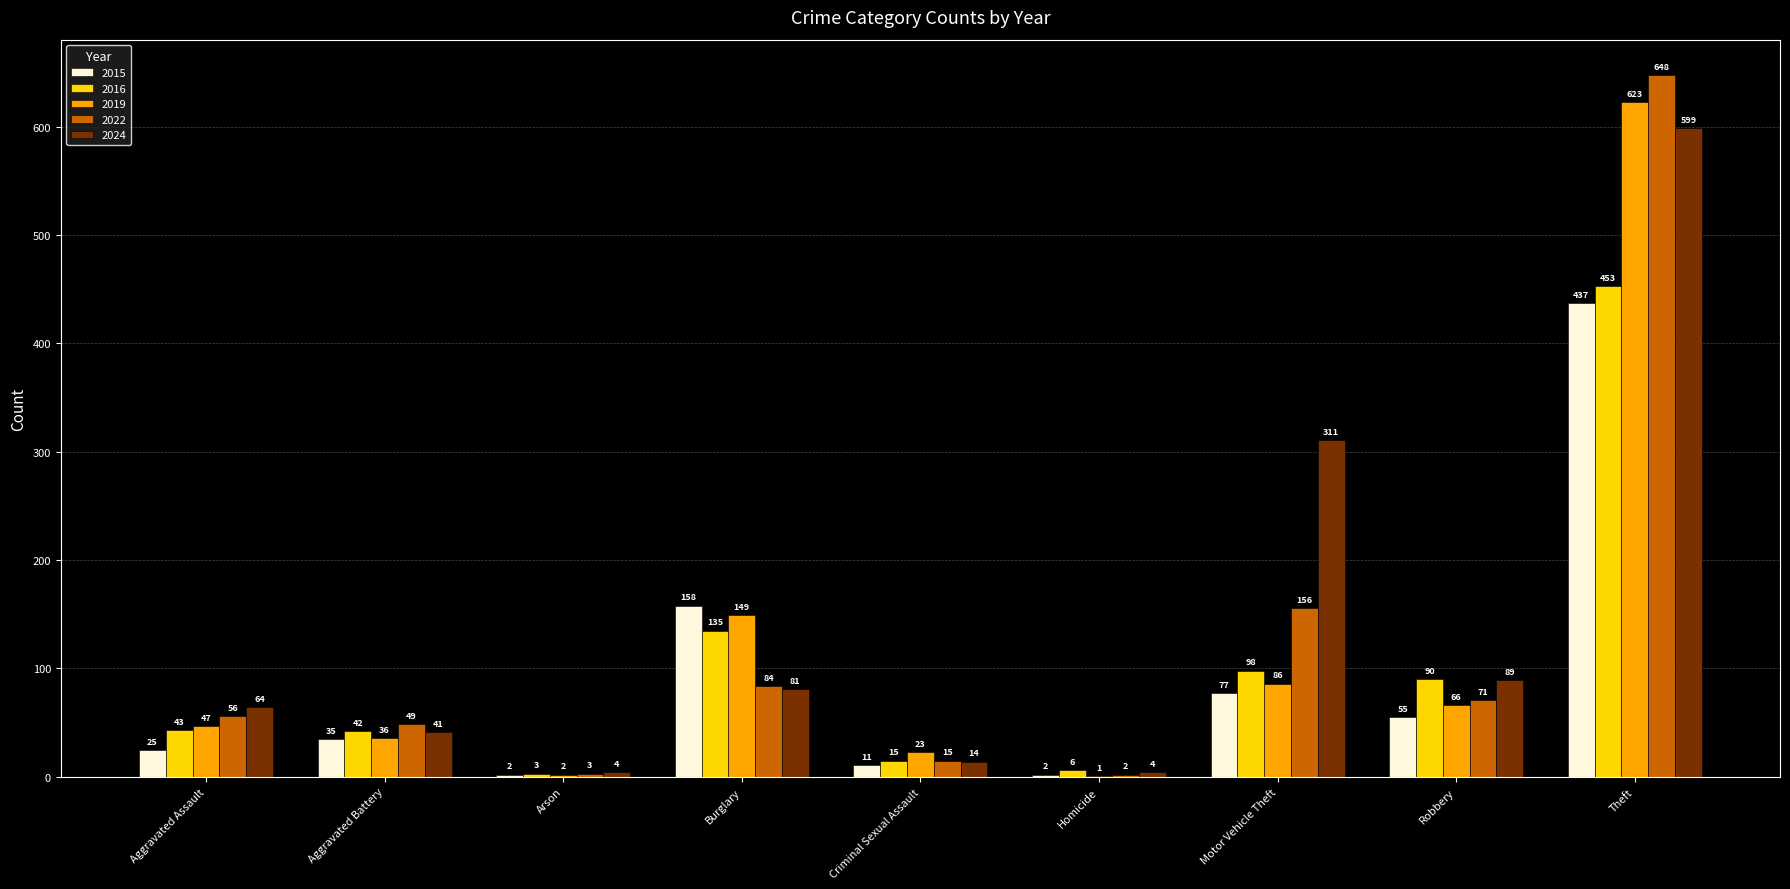

What value does the 2022 series have at Theft, to the nearest 10?

650